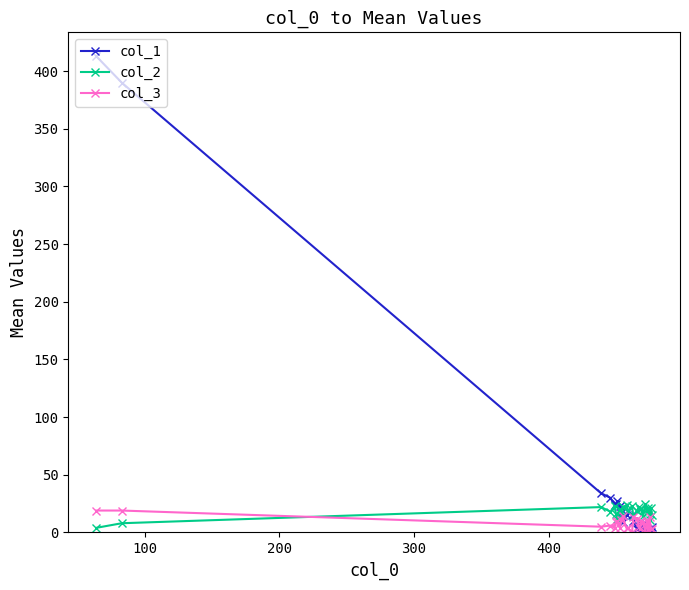

Which series has the largest total across all categories?

col_1